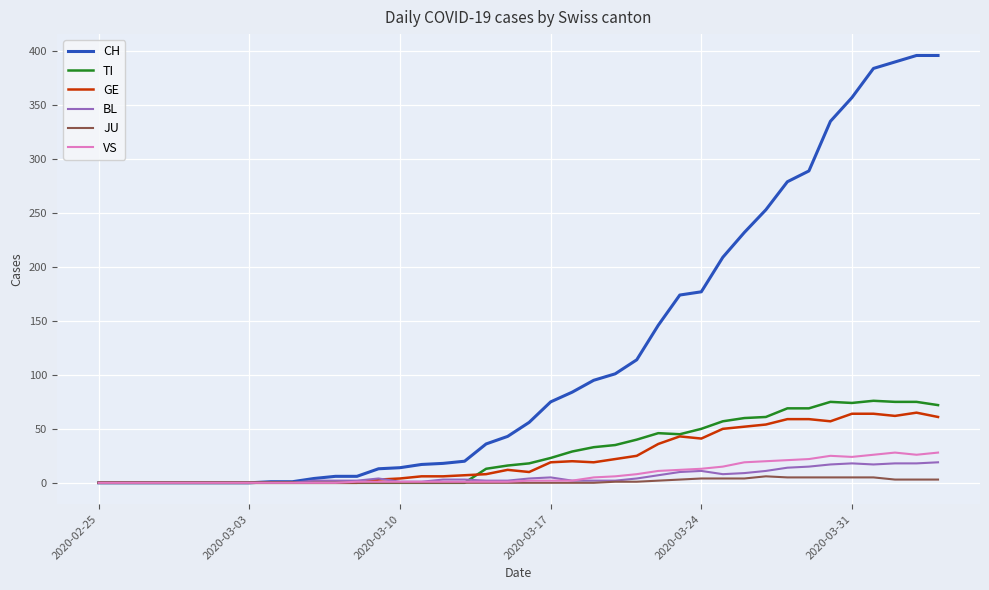

Which series has the largest total across all categories?

CH